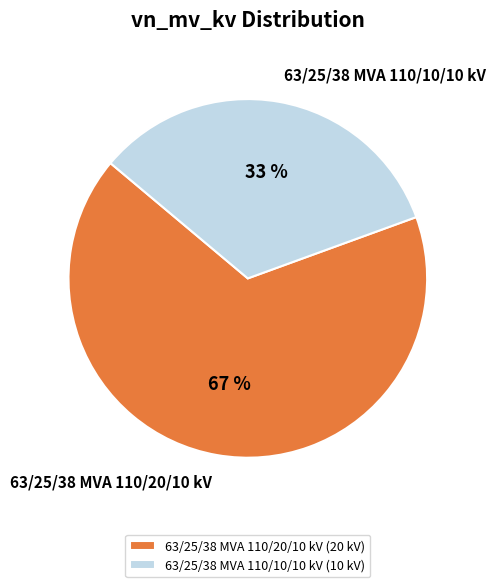

Rank the categories by value from lowest to highest.

63/25/38 MVA 110/10/10 kV, 63/25/38 MVA 110/20/10 kV